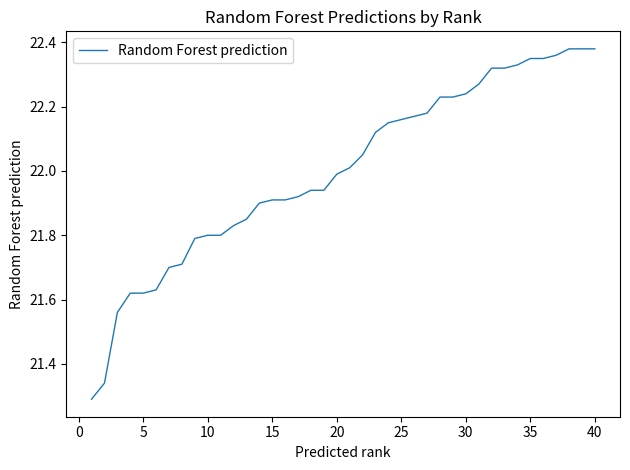

What is the difference between the maximum and minimum values?

1.1